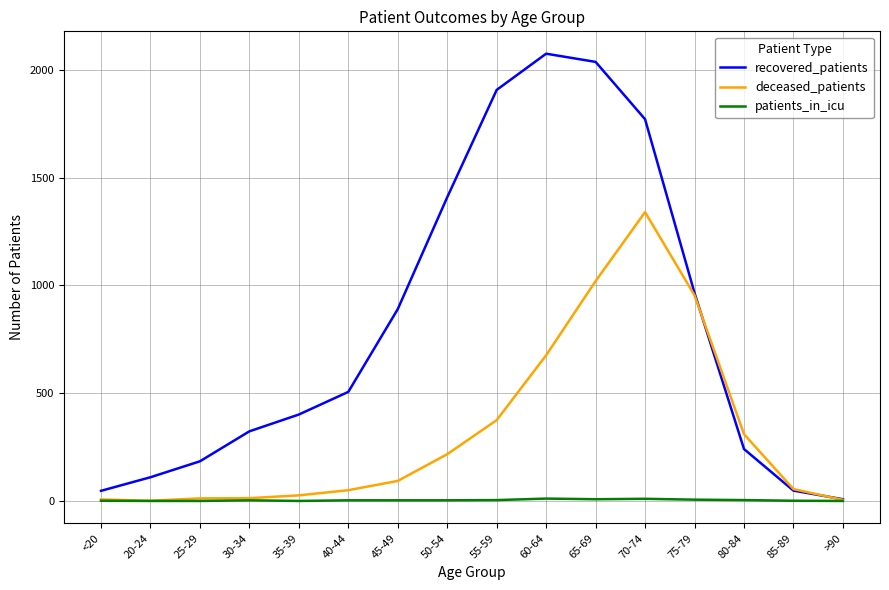

Which series has the largest total across all categories?

recovered_patients